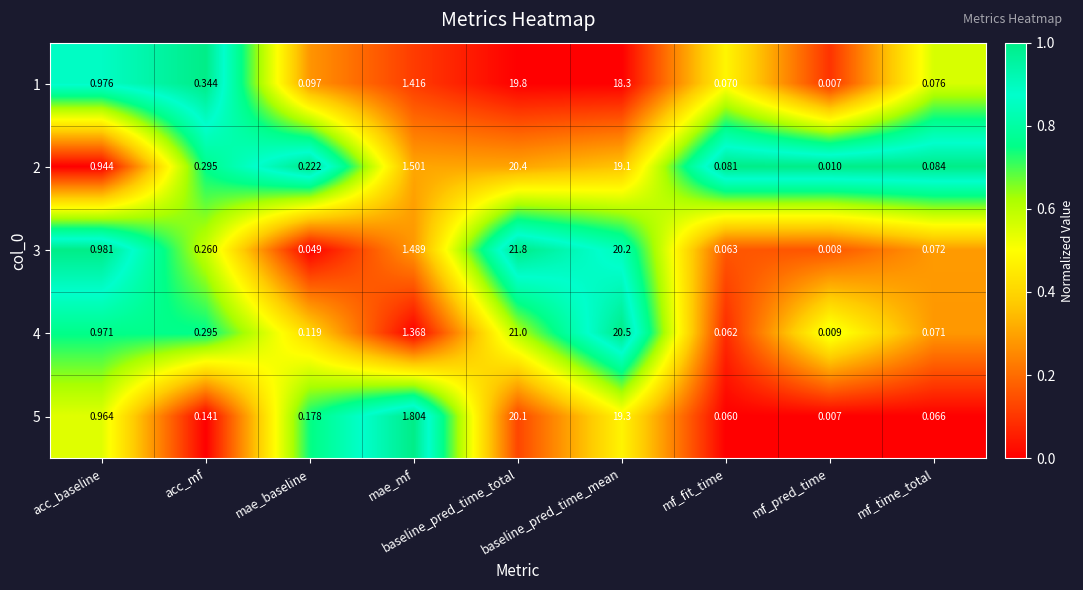

Where is 2 nearest to the value 10?

mae_mf